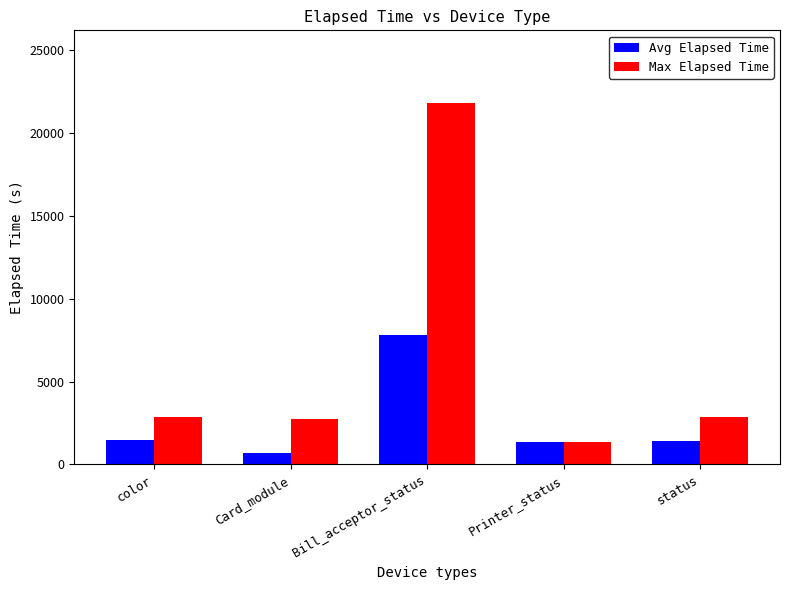

What value does the Max Elapsed Time series have at Bill_acceptor_status?

21806